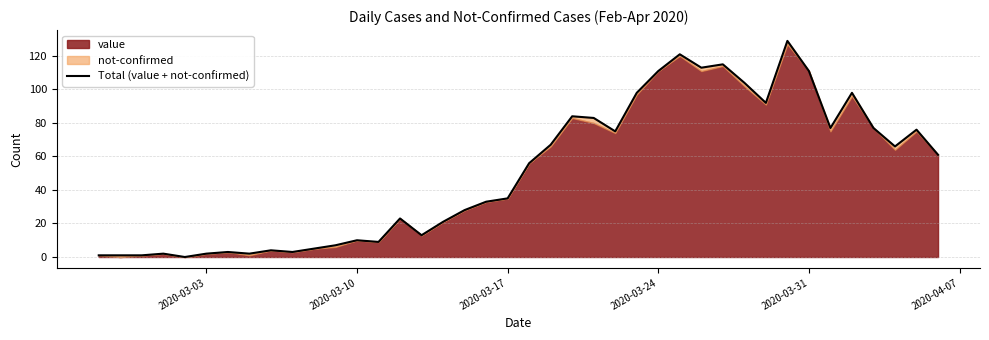

How many lines are shown in the chart?

1